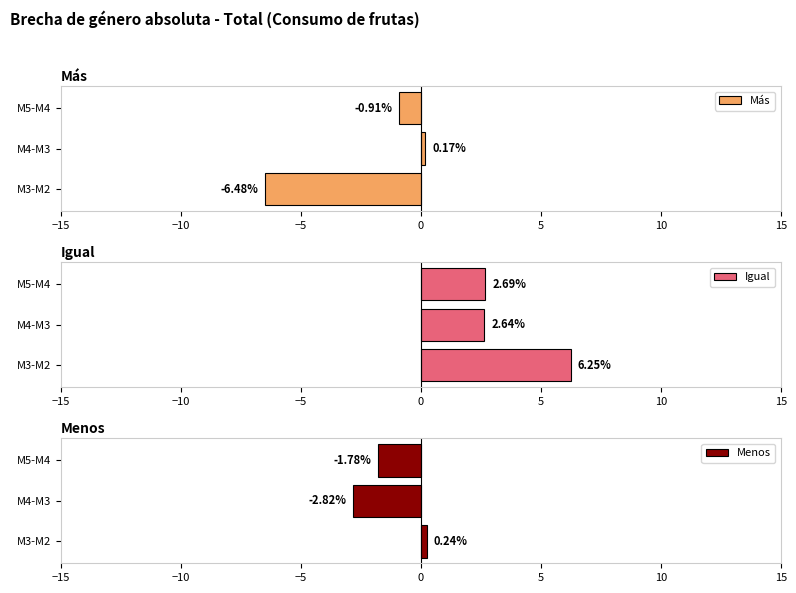

What is the difference between the maximum and minimum values in the Más series?

6.7